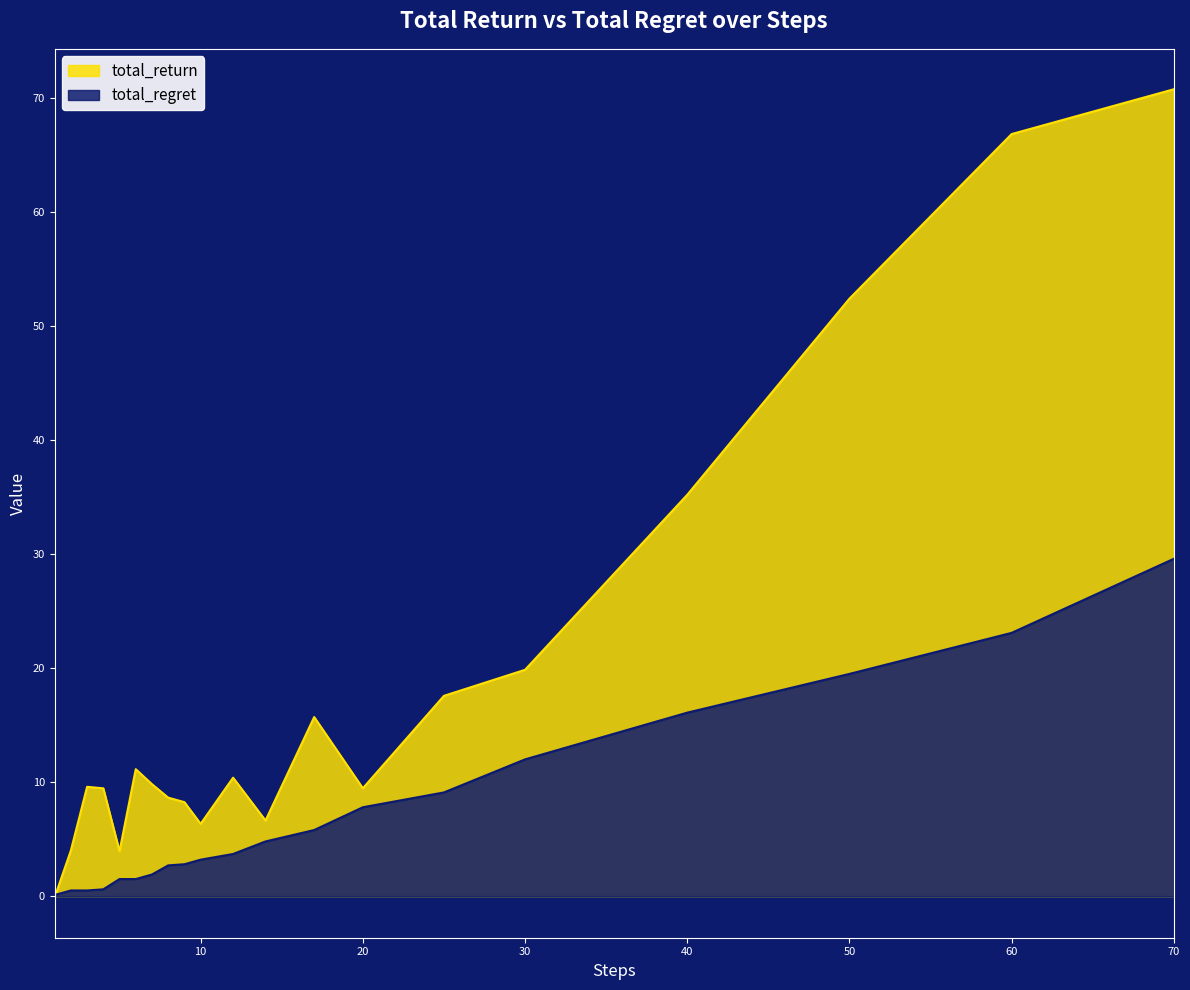

True or false: total_regret and total_return intersect in this chart.

True